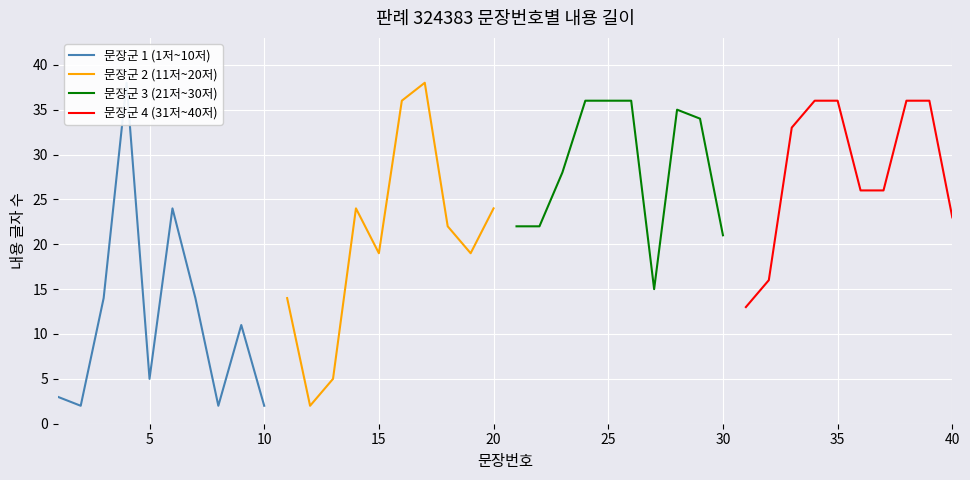

How many data points does each series have?

10